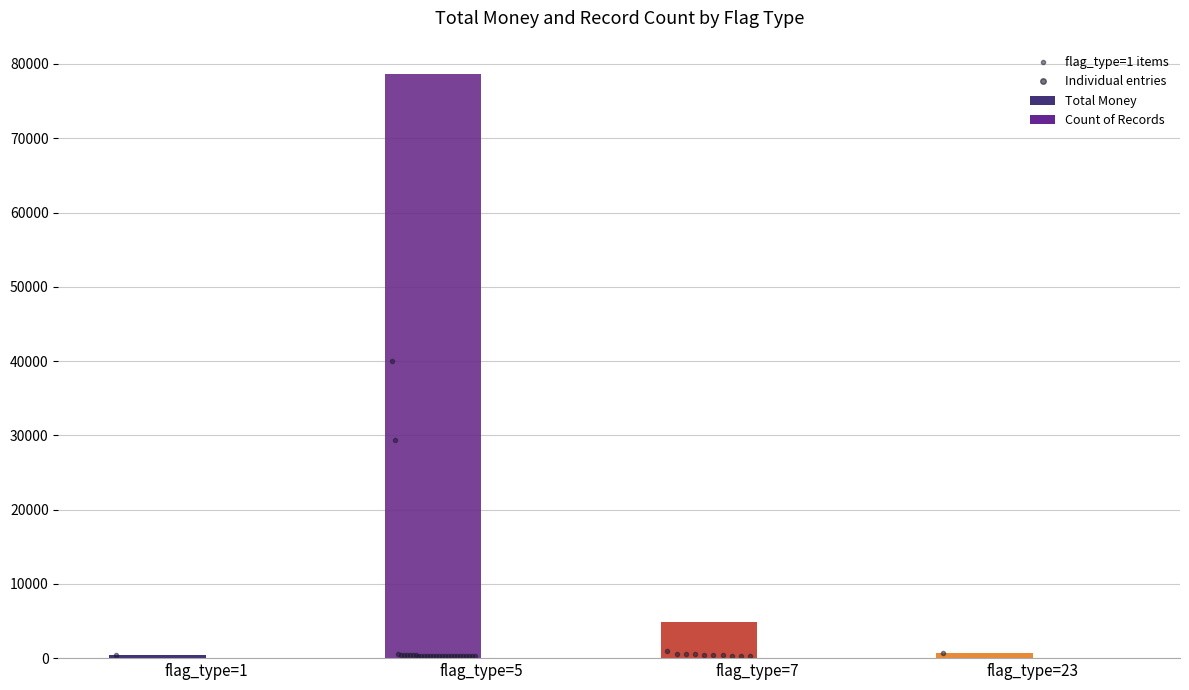

At which label does Total Money reach its peak?

flag_type=5